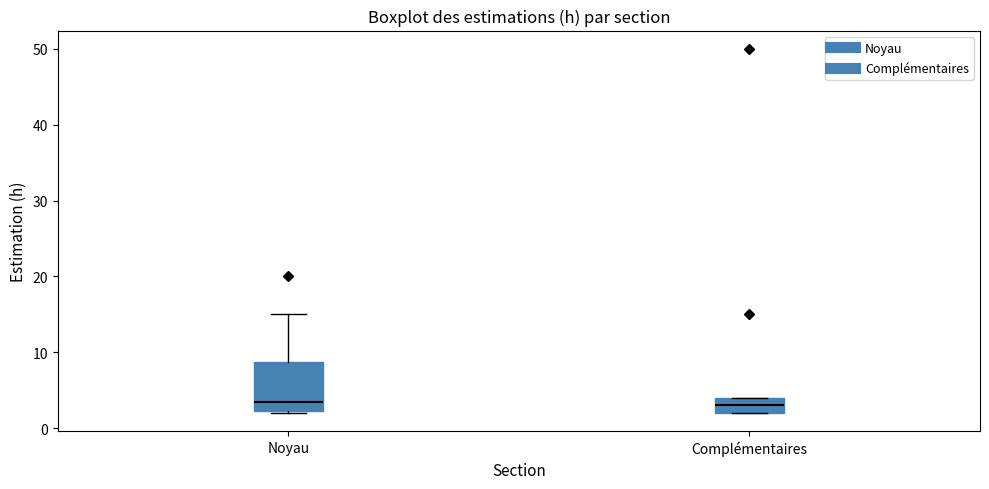

Where is the lower edge of the box for Noyau on the y-axis? The values are not printed on the chart, so give them approximately, as read against the axis.

2